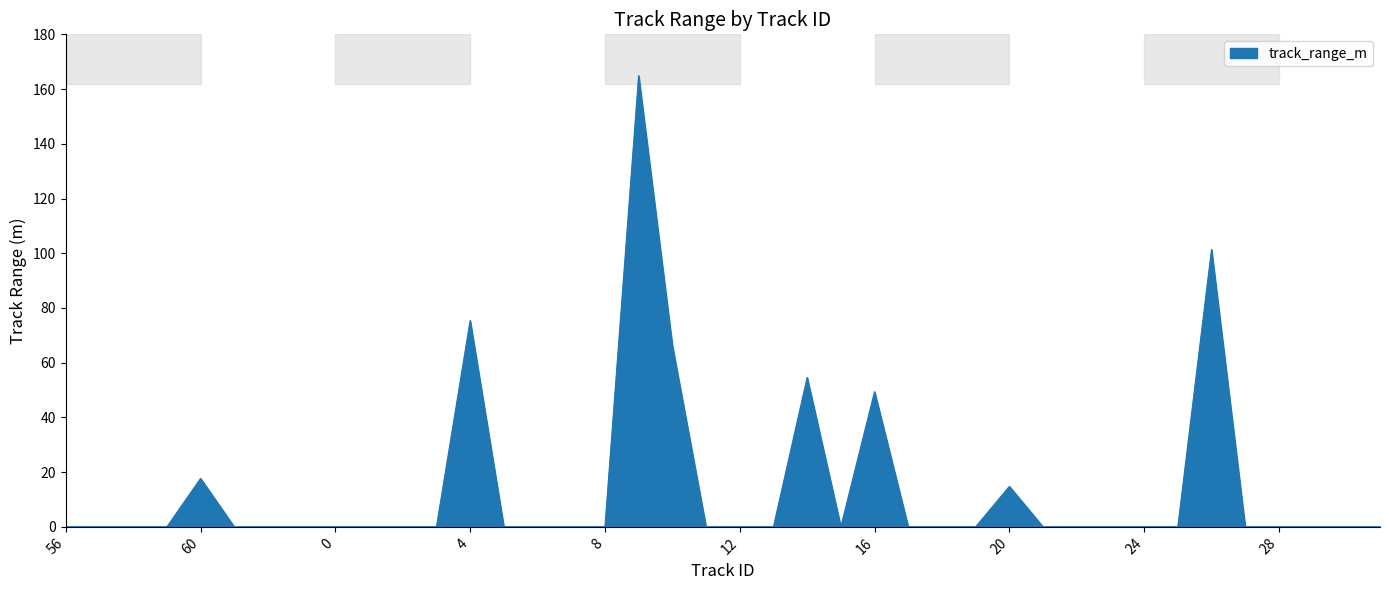

What is the difference between the maximum and minimum values?

164.9